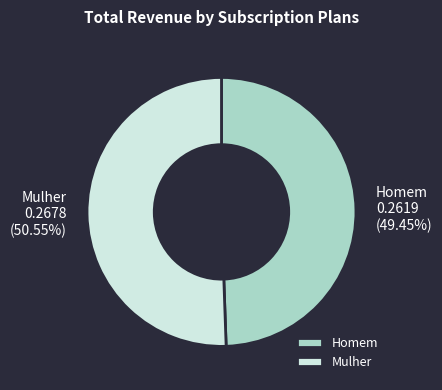

What is the total percentage of Mulher and Homem?

100.0%